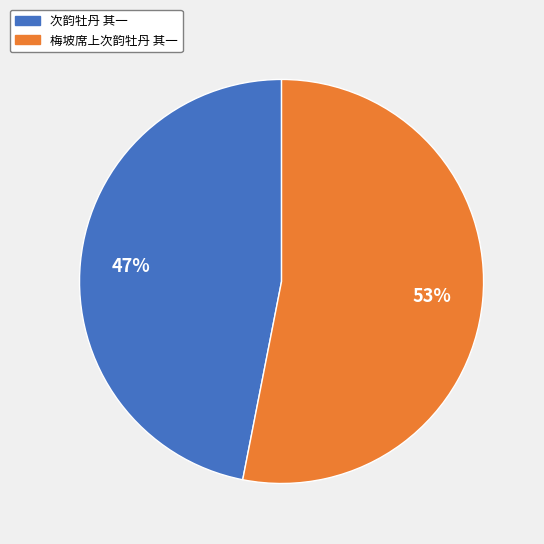

How many segments does this pie chart have?

2